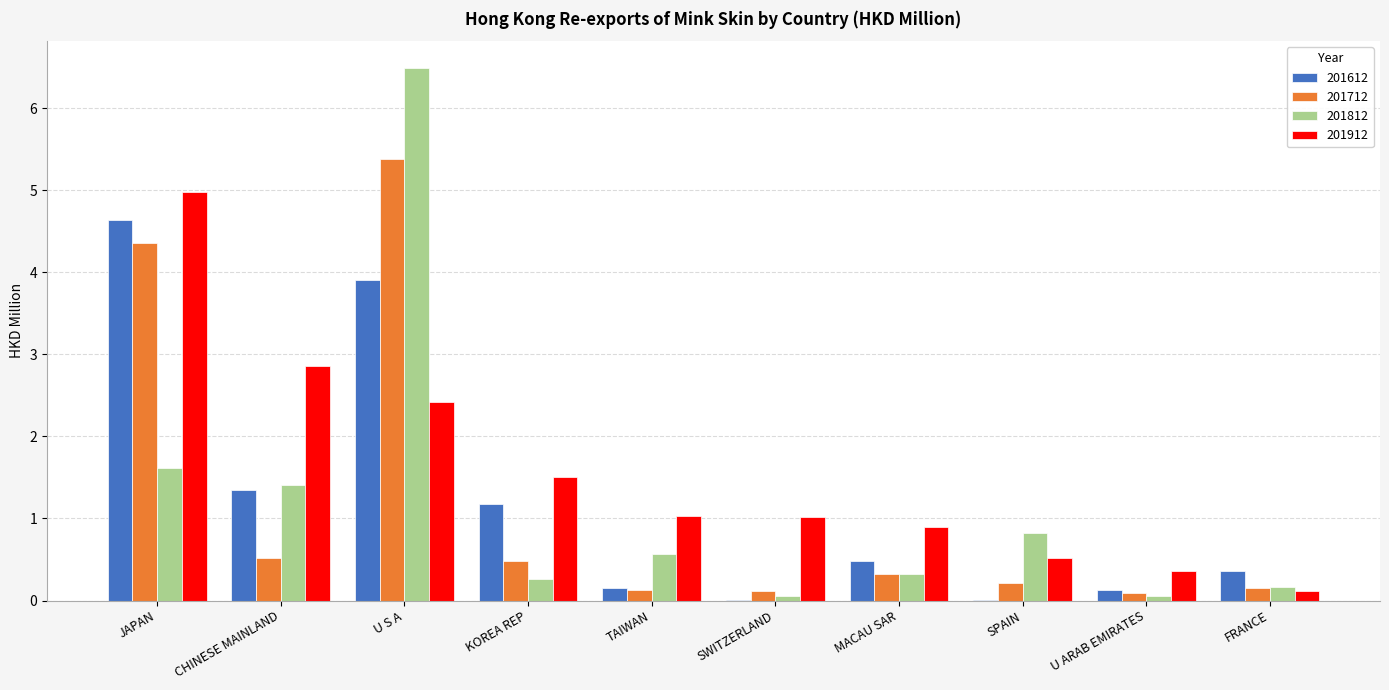

How many groups of bars are there?

10